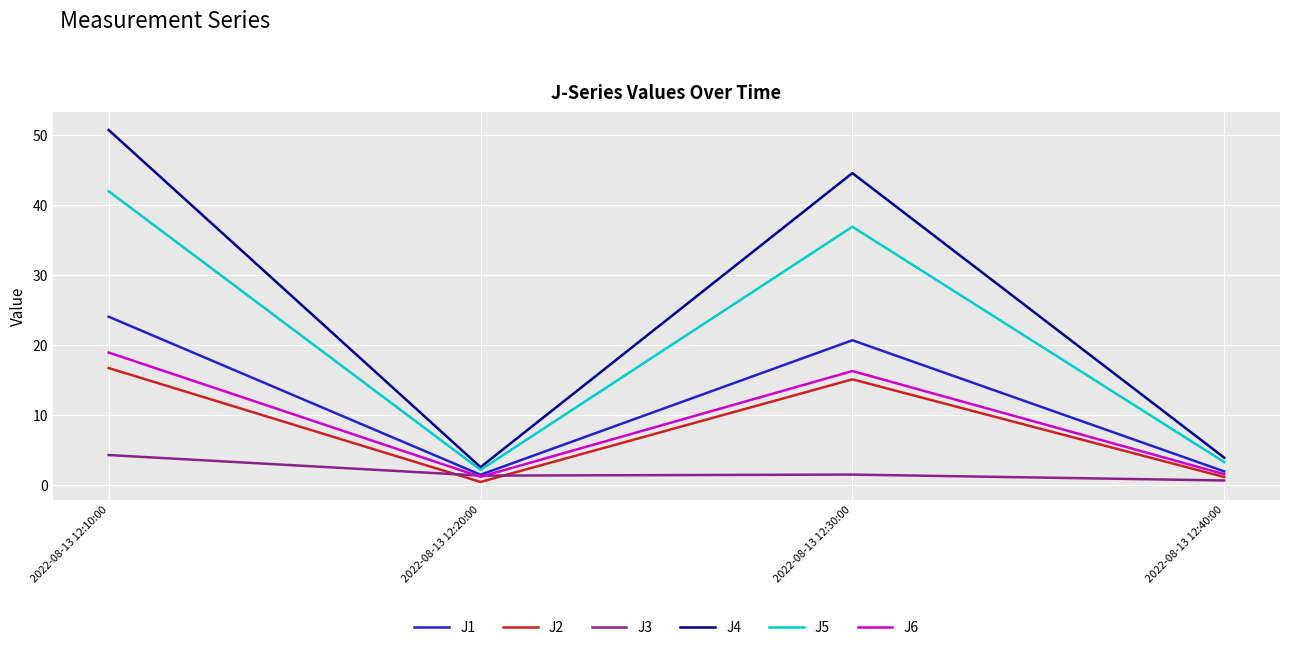

What is the sum of all J3 values?

7.7